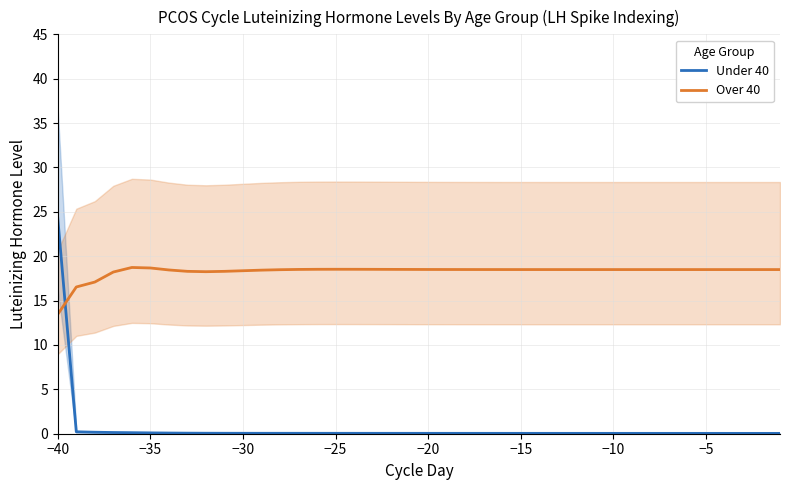

How many lines are shown in the chart?

2